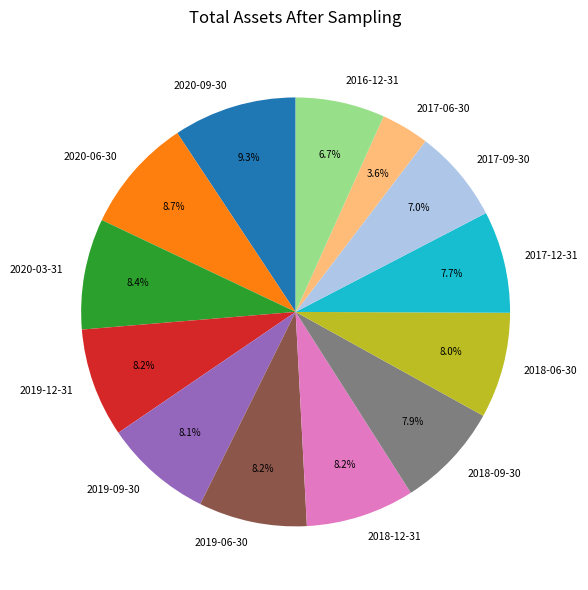

To the nearest percent, what is the average slice percentage?

8%